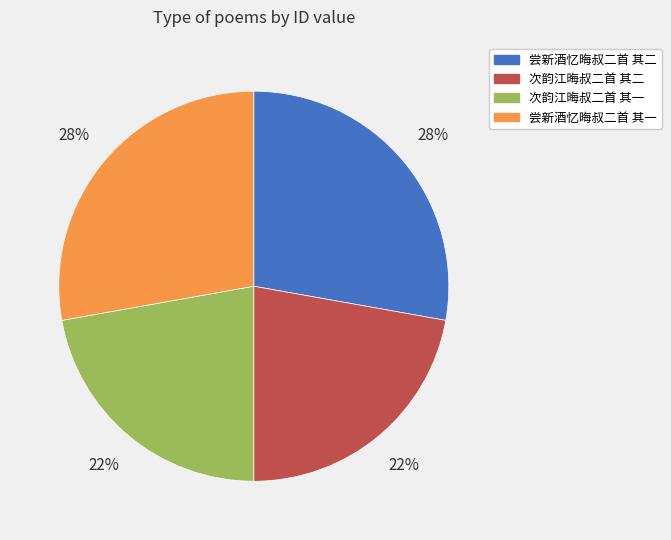

To the nearest percent, what is the combined percentage of 次韵江晦叔二首 其二 and 尝新酒忆晦叔二首 其一?

50%